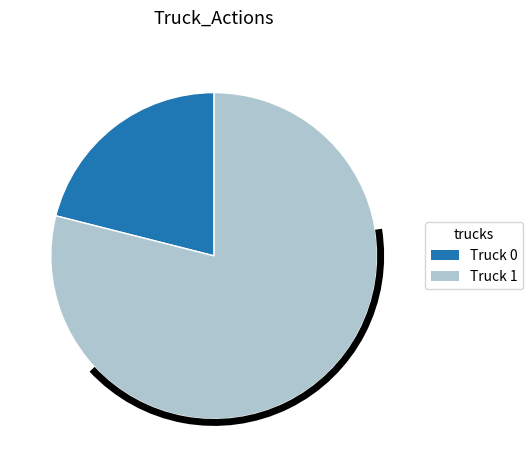

What is the ratio of the value at Truck 0 to the value at Truck 1?

0.3